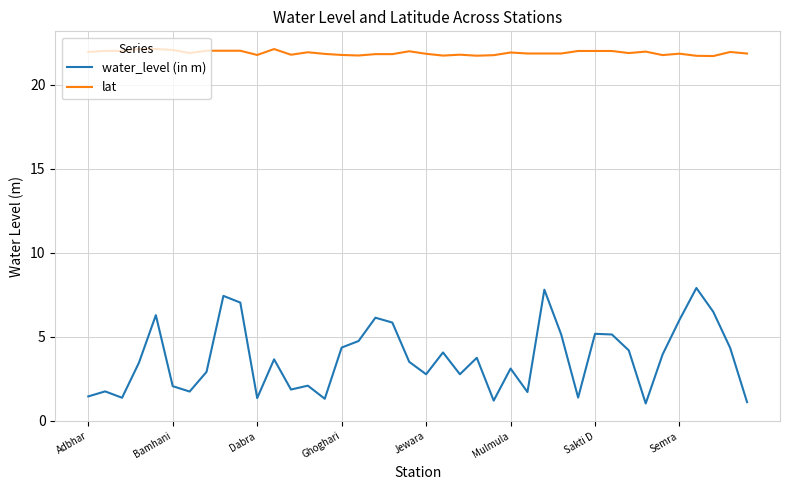

How many lines are shown in the chart?

2